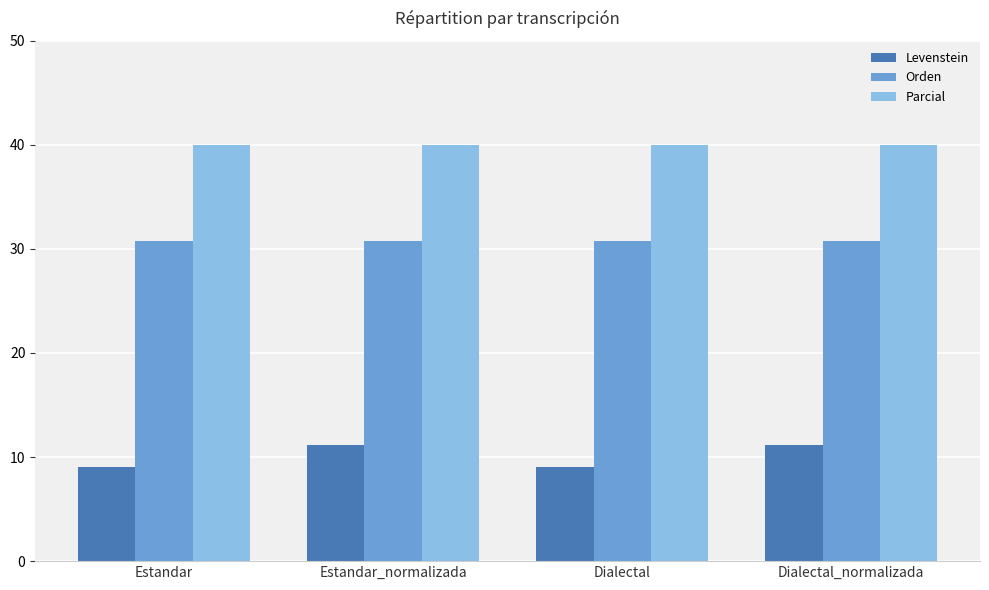

What is the difference between the highest and lowest values at Estandar?

30.9